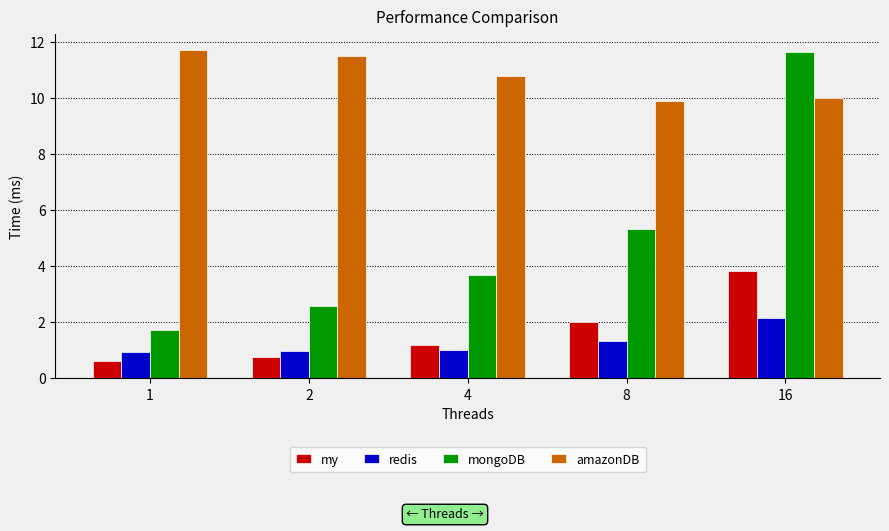

How many values in the mongoDB series are below 3?

2